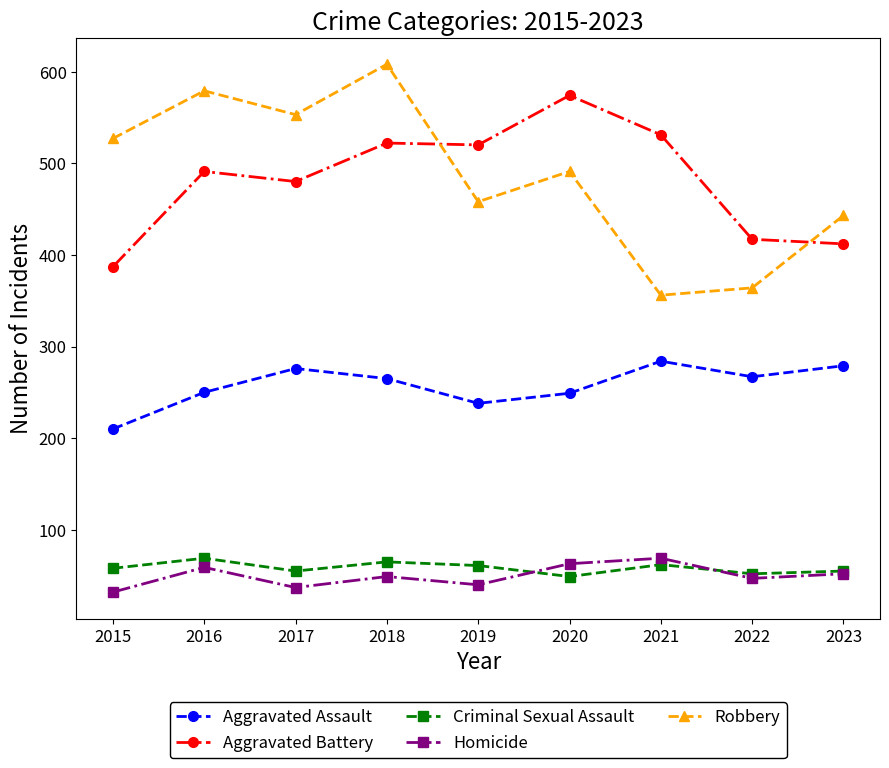

Where is the first local minimum for Aggravated Battery?

2017